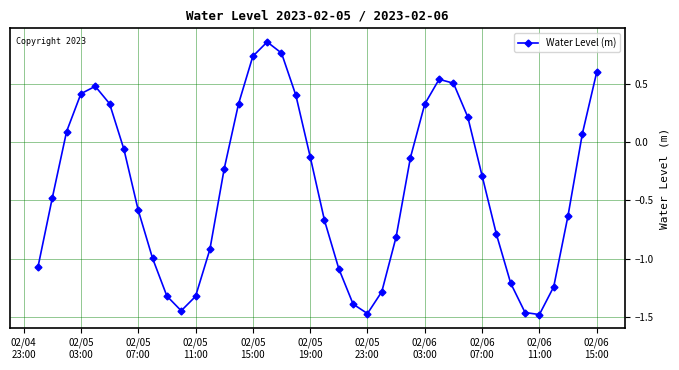

How many points are higher than both their immediate neighbors (excluding endpoints)?

3